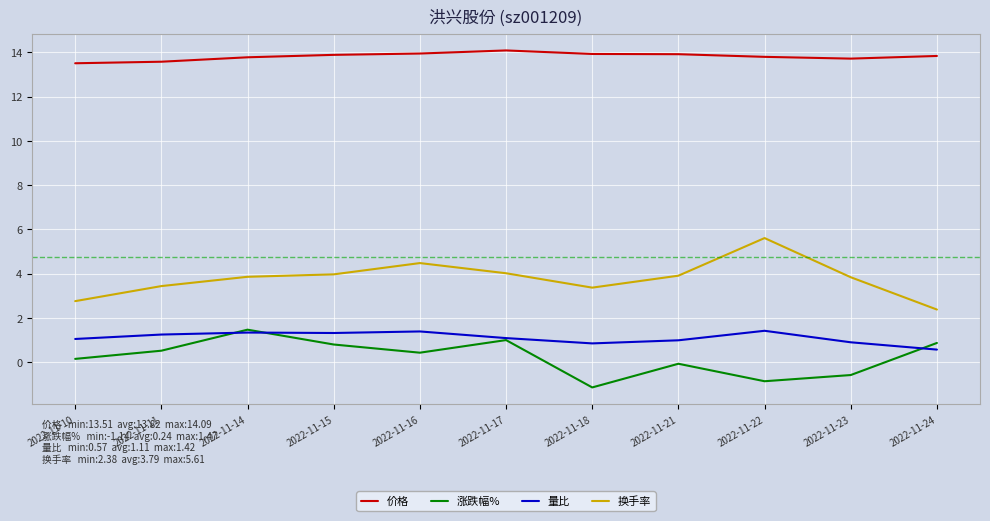

Which category has the lowest value across all series?

2022-11-18